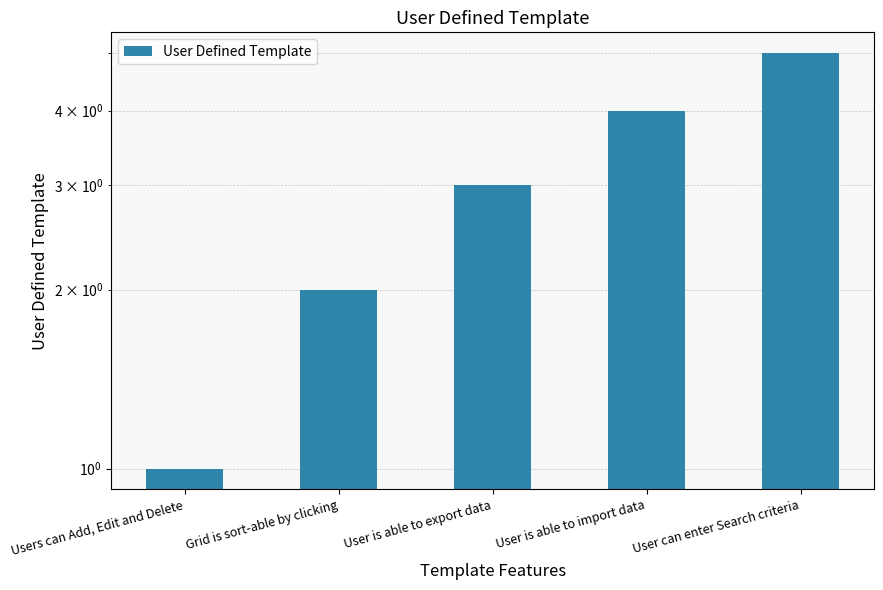

Which category has the highest value across all series?

User can enter Search criteria